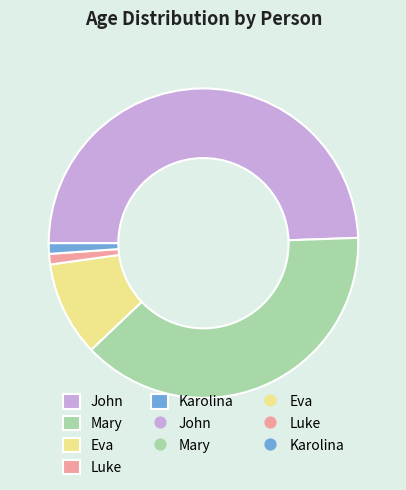

Is there any slice that represents more than half of the pie?

No